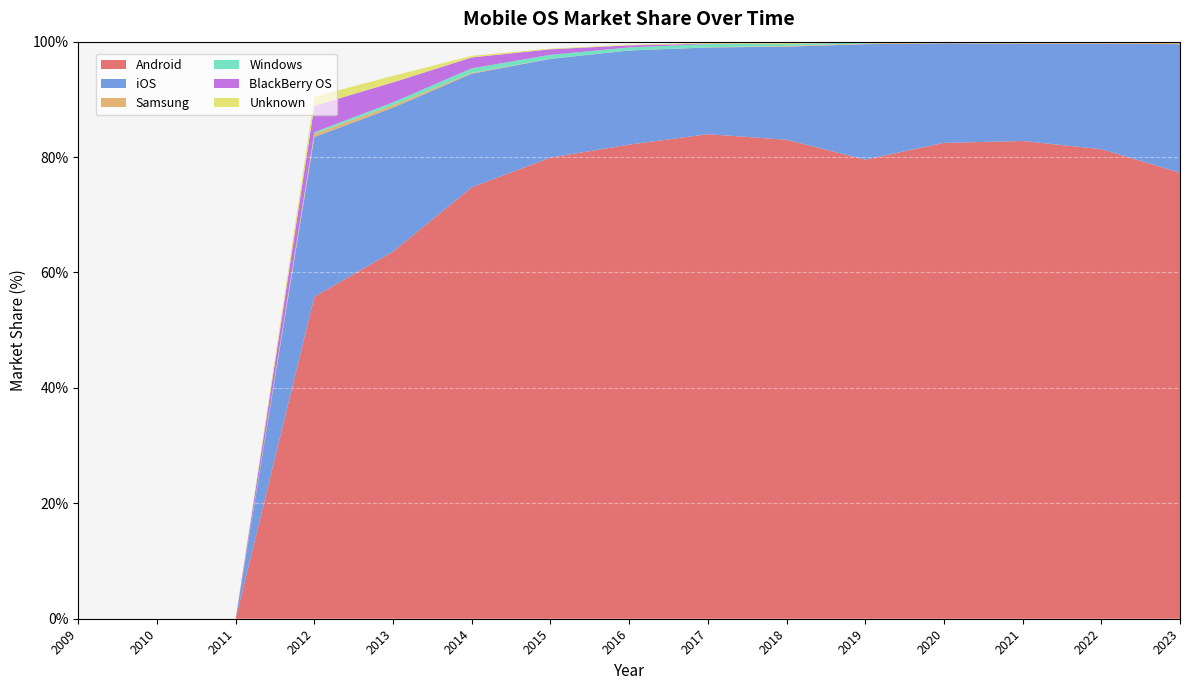

Reading left to right, list all the values displayed in this chart.

Android: 0.0	0.0	0.0	55.8	63.6	74.8	79.9	82.2	84.0	83.0	79.6	82.5	82.8	81.4	77.3
iOS: 0.0	0.0	0.0	27.7	24.9	19.7	17.1	16.3	15.0	16.1	20.0	17.2	16.9	18.3	22.3
Samsung: 0.0	0.0	0.0	0.5	0.4	0.1	0.0	0.0	0.0	0.1	0.1	0.2	0.3	0.3	0.4
Windows: 0.0	0.0	0.0	0.3	0.5	0.8	0.7	0.5	0.6	0.3	0.2	0.0	0.0	0.0	0.0
BlackBerry OS: 0.0	0.0	0.0	4.6	3.5	1.9	1.0	0.4	0.1	0.0	0.0	0.0	0.0	0.0	0.0
Unknown: 0.0	0.0	0.0	1.6	1.1	0.3	0.1	0.1	0.1	0.2	0.0	0.0	0.0	0.0	0.0